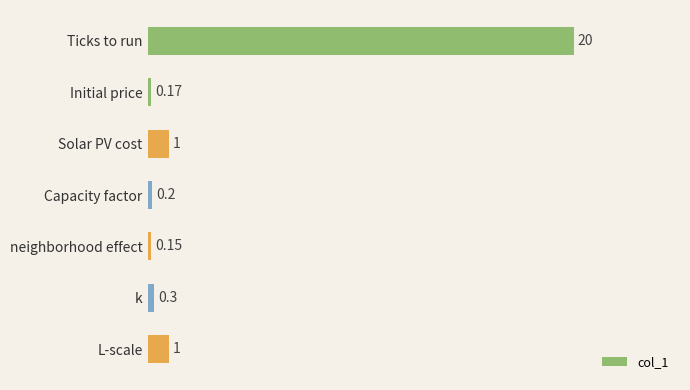

Which label corresponds to the smallest value in the chart?

neighborhood effect